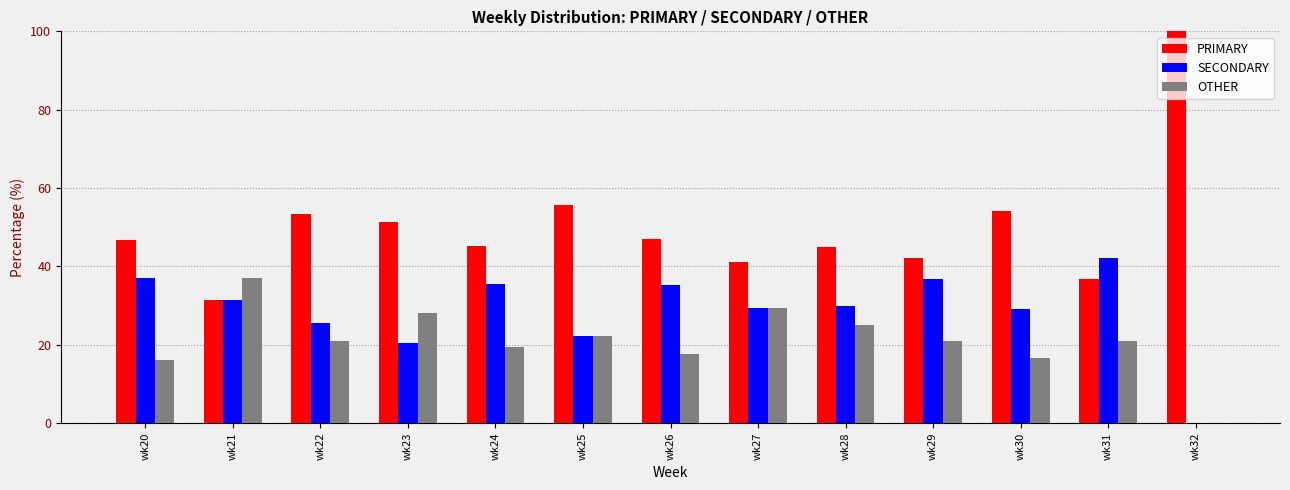

What are all the series names shown in the legend?

PRIMARY, SECONDARY, OTHER